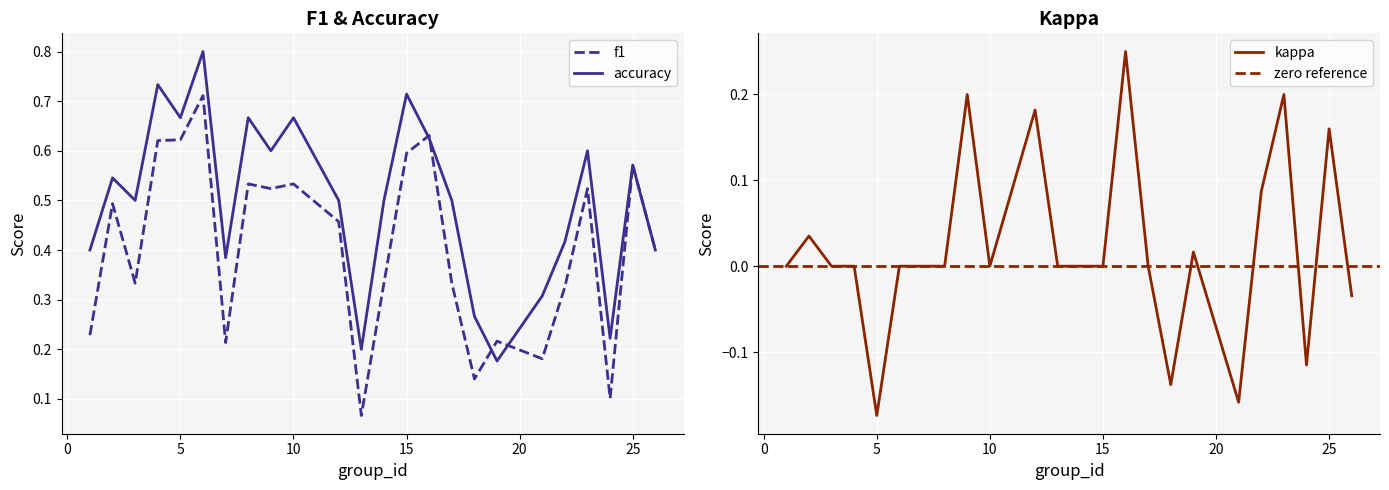

What is the difference between the highest and lowest values at 24?

0.3